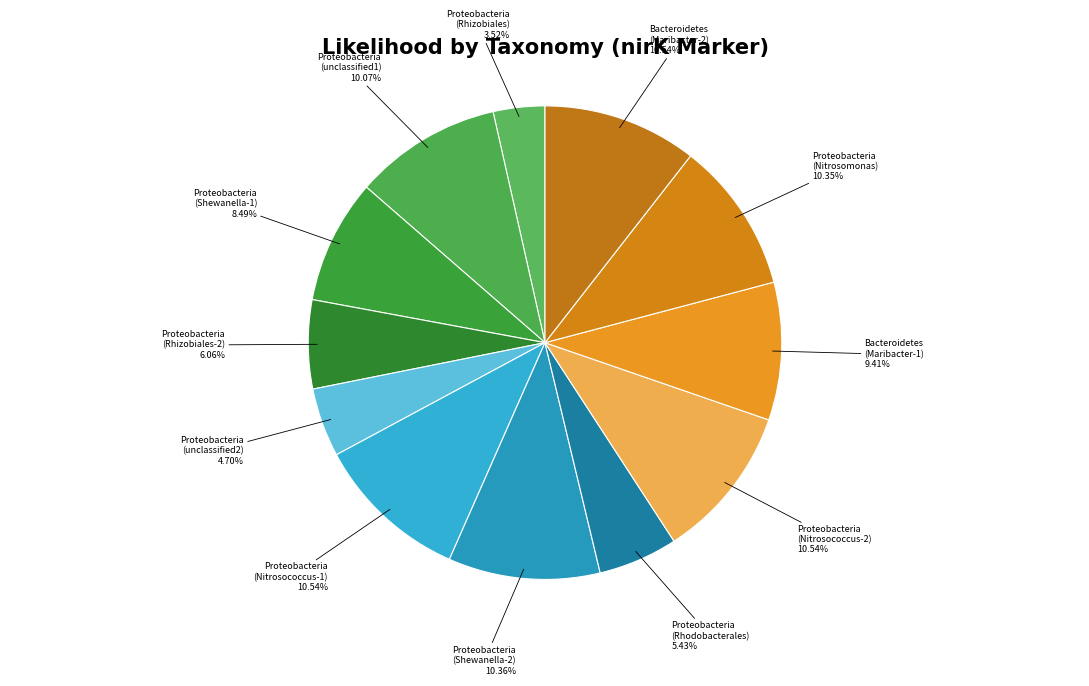

Which category has the smallest portion of the pie?

Proteobacteria (Rhizobiales)